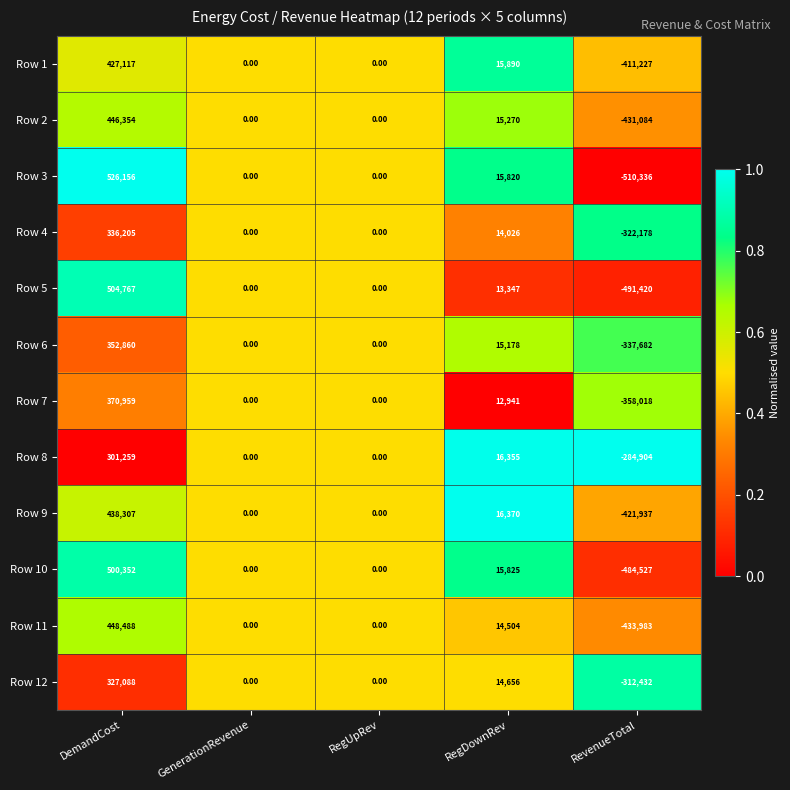

Is the value of Row 8 at DemandCost greater than the value of Row 2 at DemandCost?

No